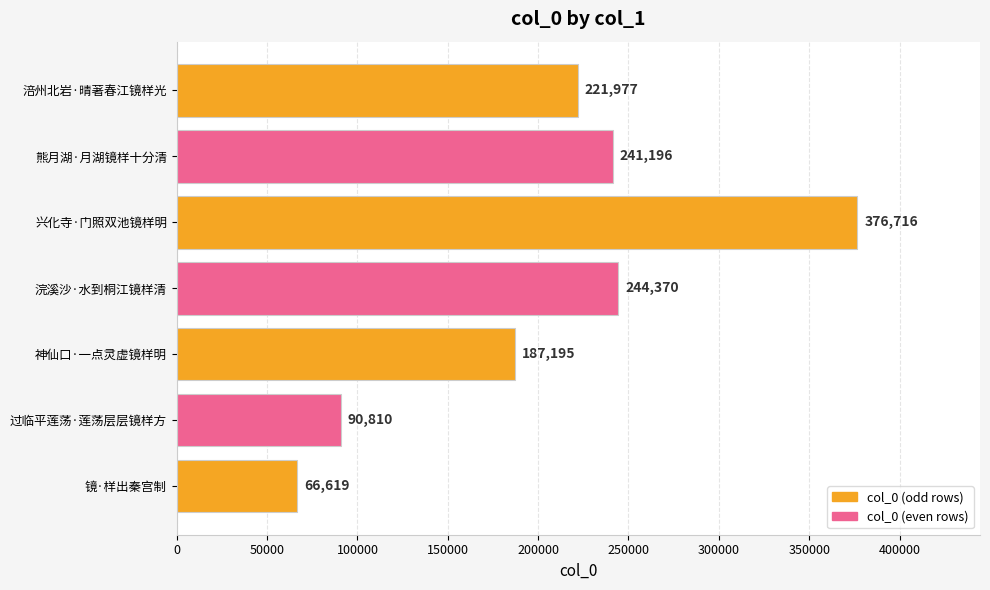

The value at 兴化寺·门照双池镜样明 is 560145. True or false?

False